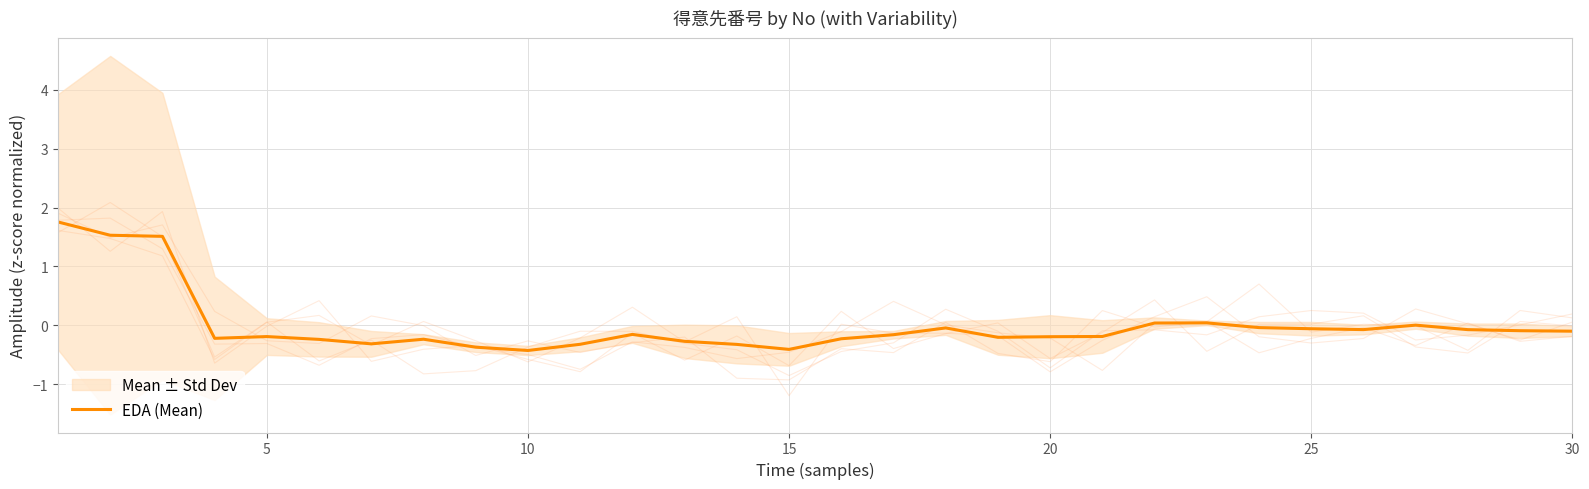

Is it true that EDA (Mean) equals -0.7 at 10?

False